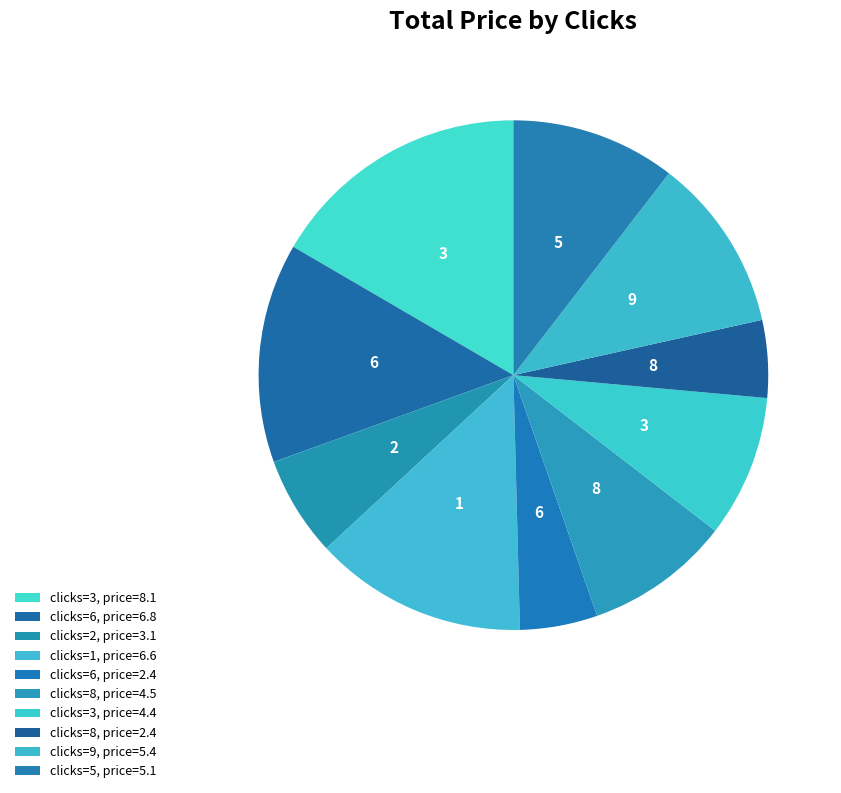

How many slices are in this pie chart?

10